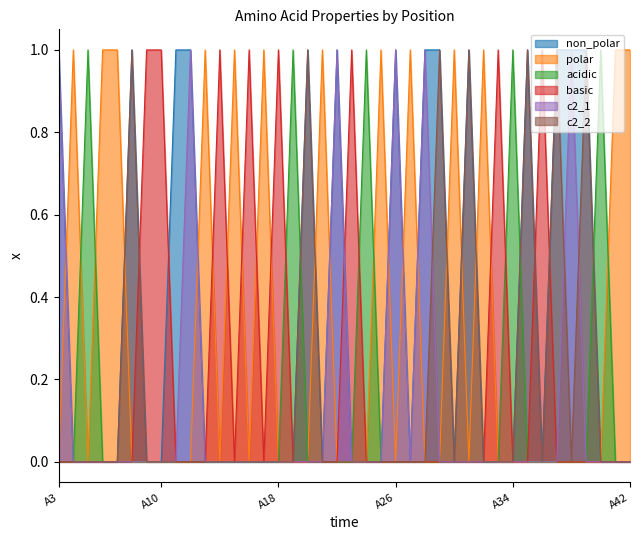

At which category is the sum across all series the highest?

A3